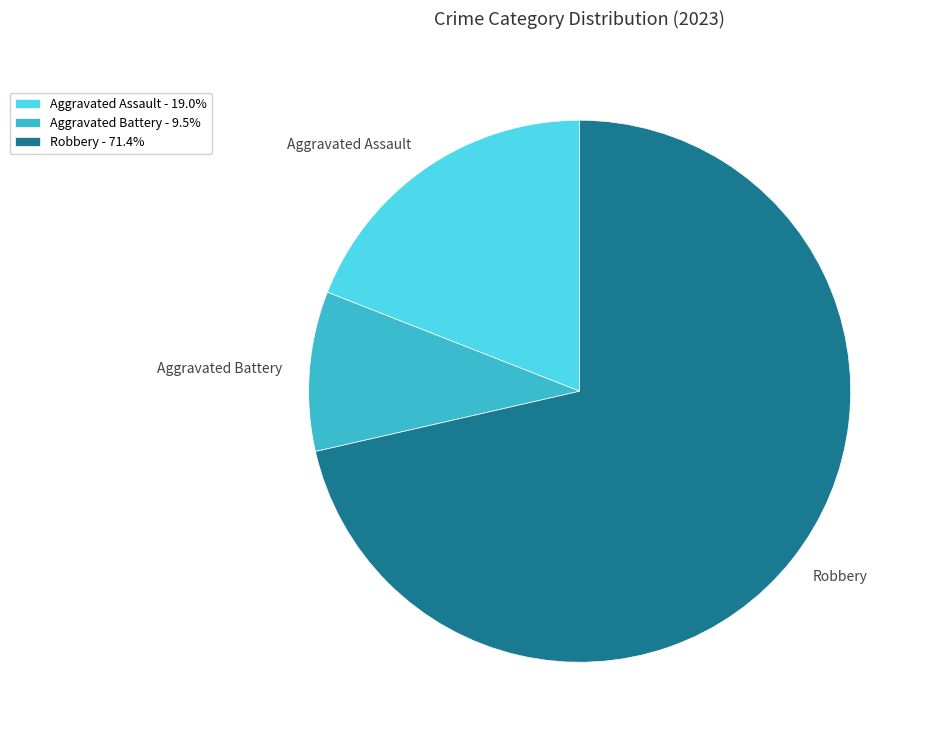

Does Aggravated Battery - 9.5% represent more than half of the total?

No